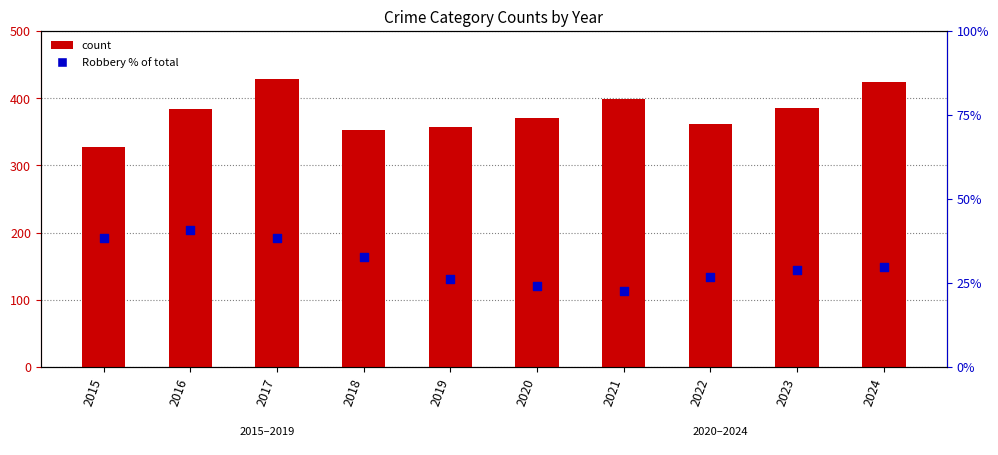

What is the total value across all series at 2015?

365.5